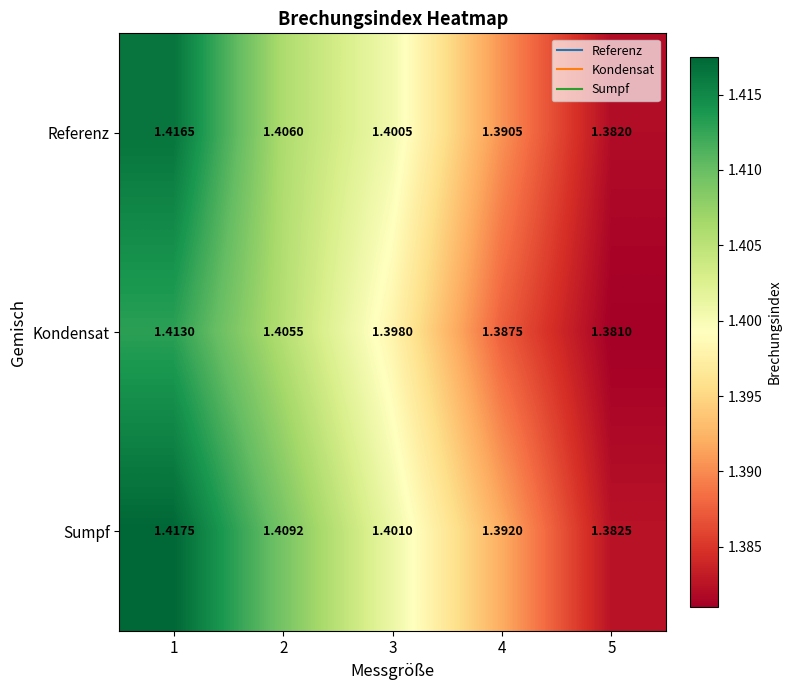

Rank the series by their average value, from highest to lowest.

Sumpf, Referenz, Kondensat